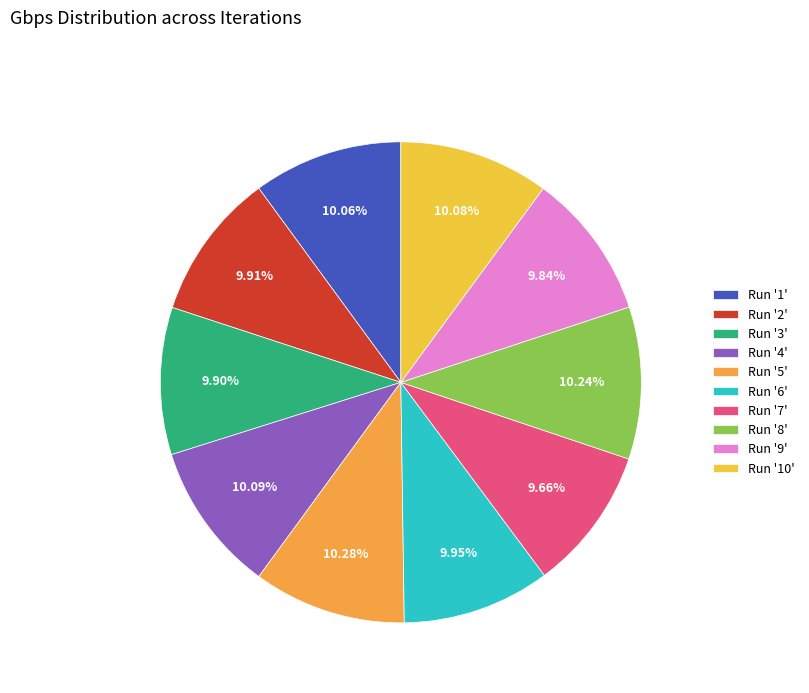

Which category has the smallest portion of the pie?

7